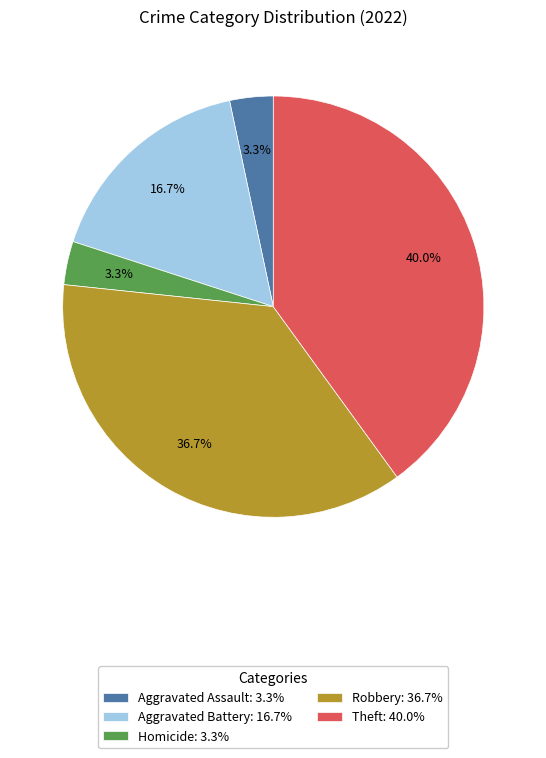

Approximately how many times larger is the value at Theft: 40.0% compared to Aggravated Battery: 16.7%?

2.4